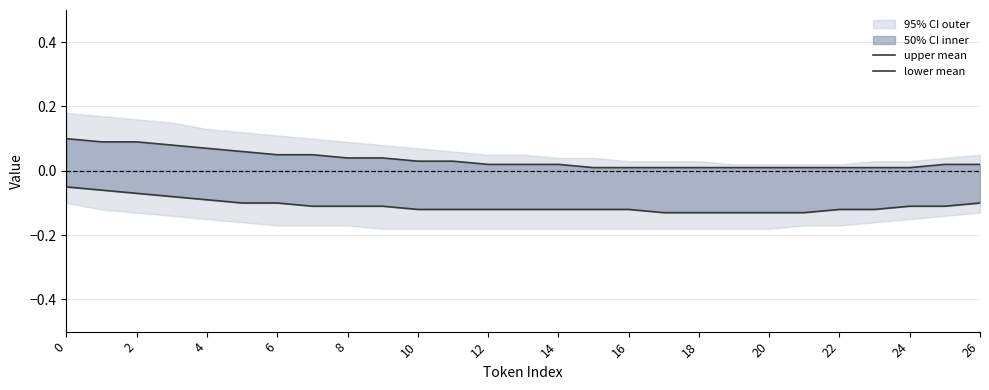

Rank the series by their maximum value, from lowest to highest.

lower mean, upper mean